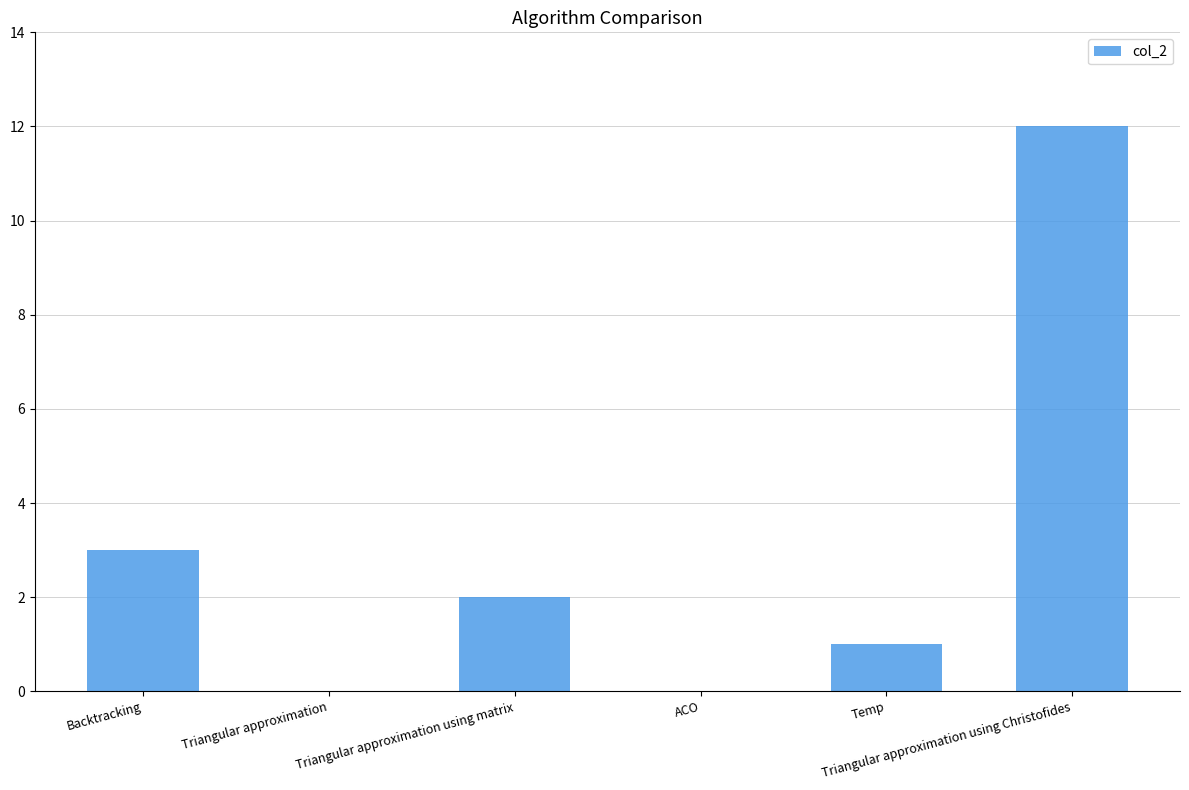

The chart shows a value of 1 at Temp. True or false?

True